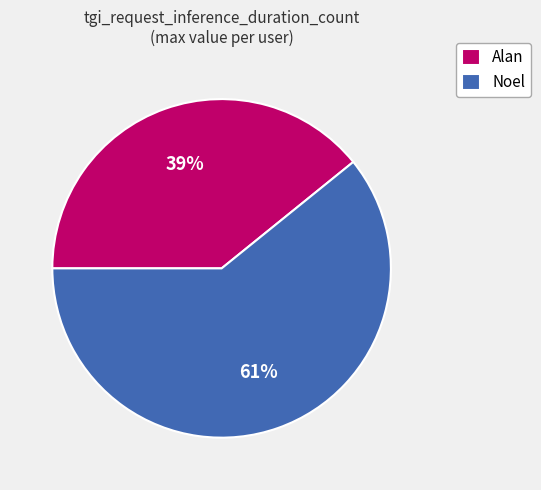

Is there a majority slice in this chart?

Yes